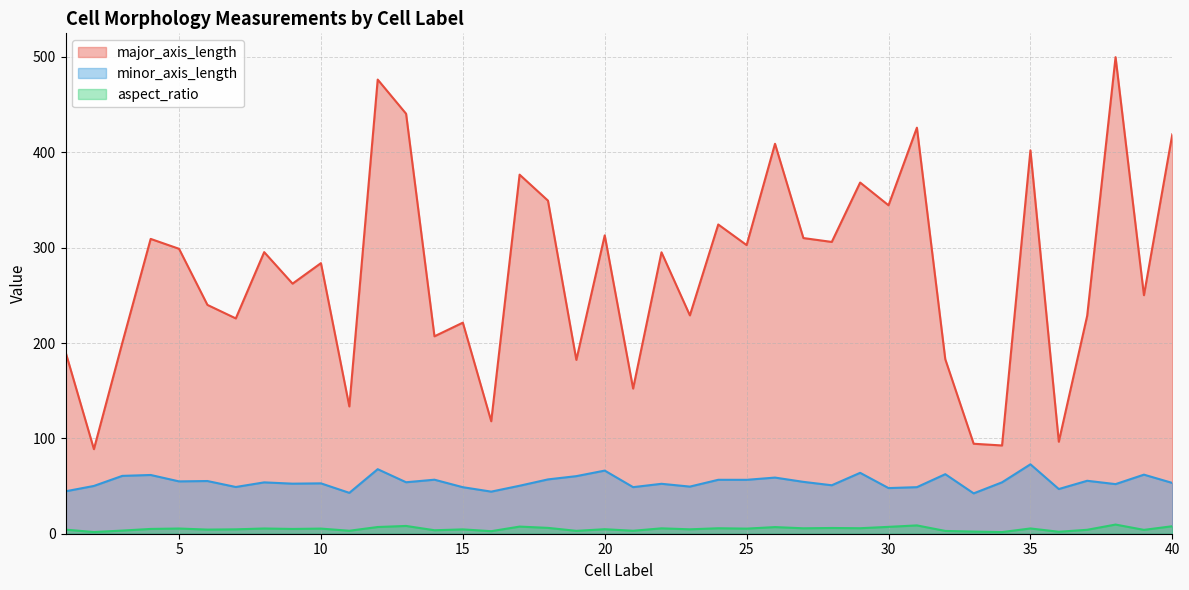

True or false: minor_axis_length has a value of 14.6 at 15.

False